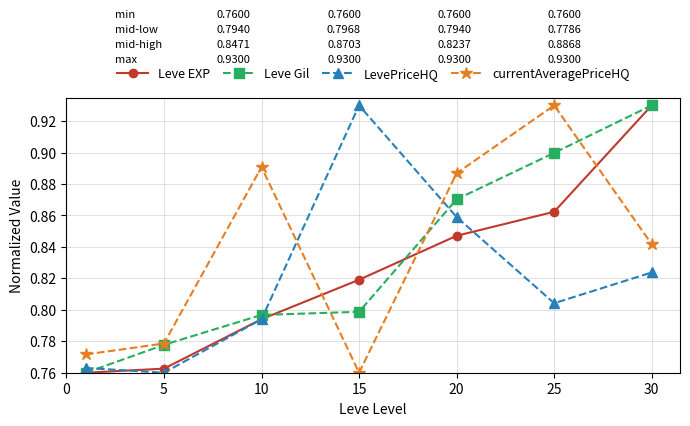

True or false: Leve EXP has more than 1 interior local peaks.

False